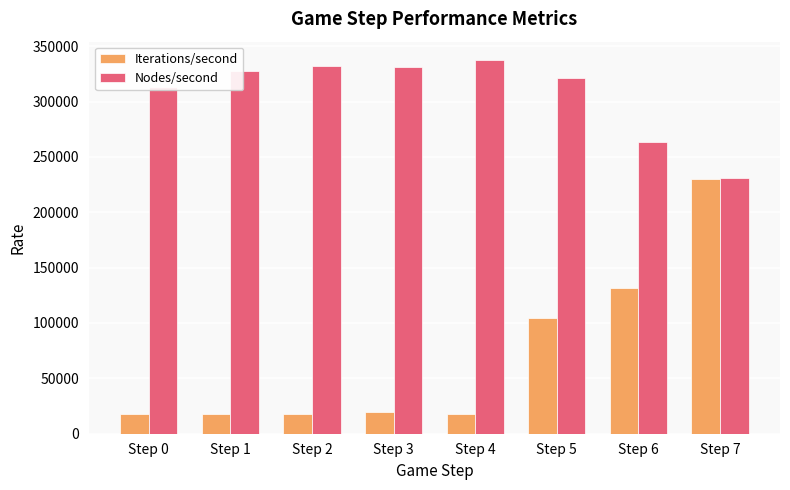

What is the minimum value shown in the chart?

17411.5